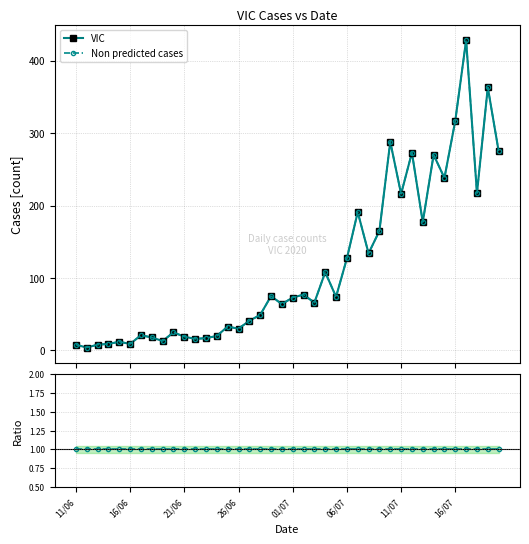

What is the sum of all Ratio VIC/Non predicted values?

40